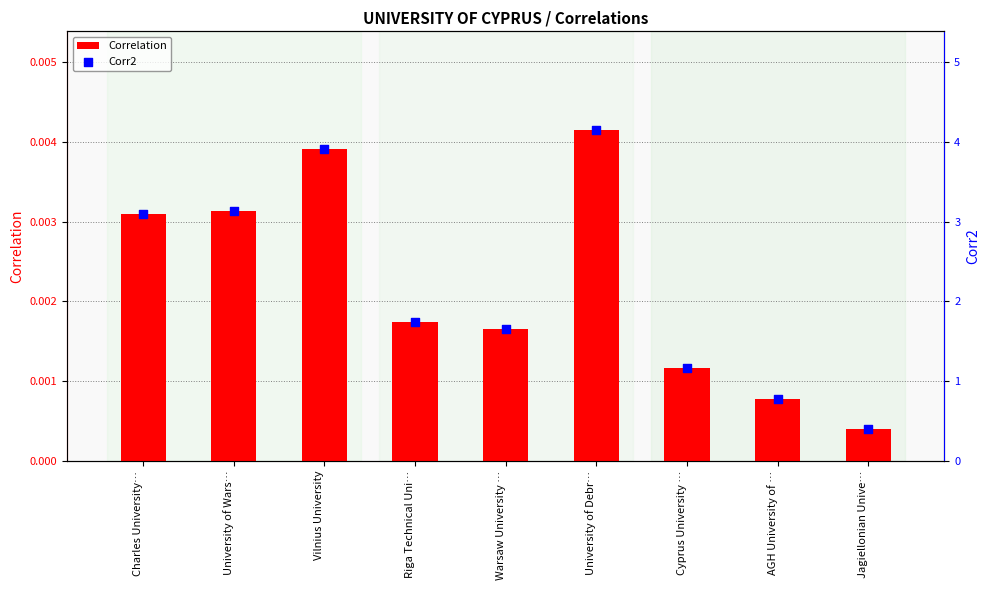

At how many categories does at least one series exceed 0?

9